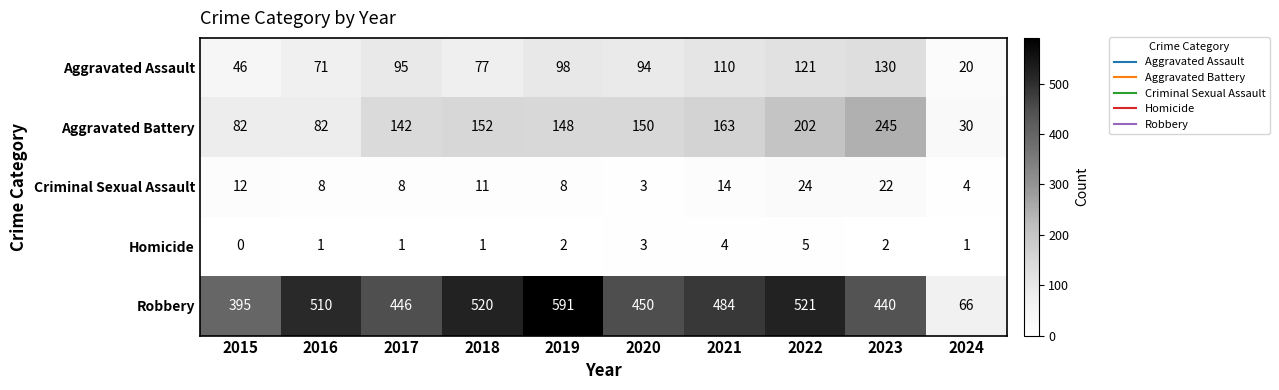

List the series in order of their peak value, highest first.

Robbery, Aggravated Battery, Aggravated Assault, Criminal Sexual Assault, Homicide